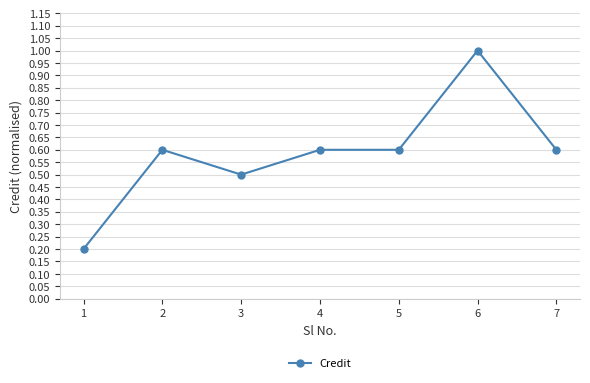

Which label corresponds to the largest value in the chart?

6